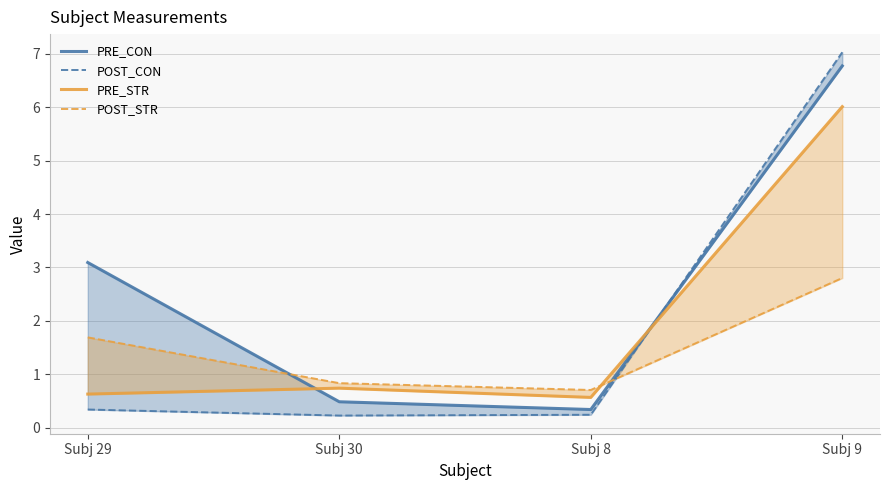

Reading right to left, what are all the values shown in this chart?

PRE_CON: Subj 9=6.8	Subj 8=0.3	Subj 30=0.5	Subj 29=3.1
POST_CON: Subj 9=7.0	Subj 8=0.2	Subj 30=0.2	Subj 29=0.3
PRE_STR: Subj 9=6.0	Subj 8=0.6	Subj 30=0.7	Subj 29=0.6
POST_STR: Subj 9=2.8	Subj 8=0.7	Subj 30=0.8	Subj 29=1.7